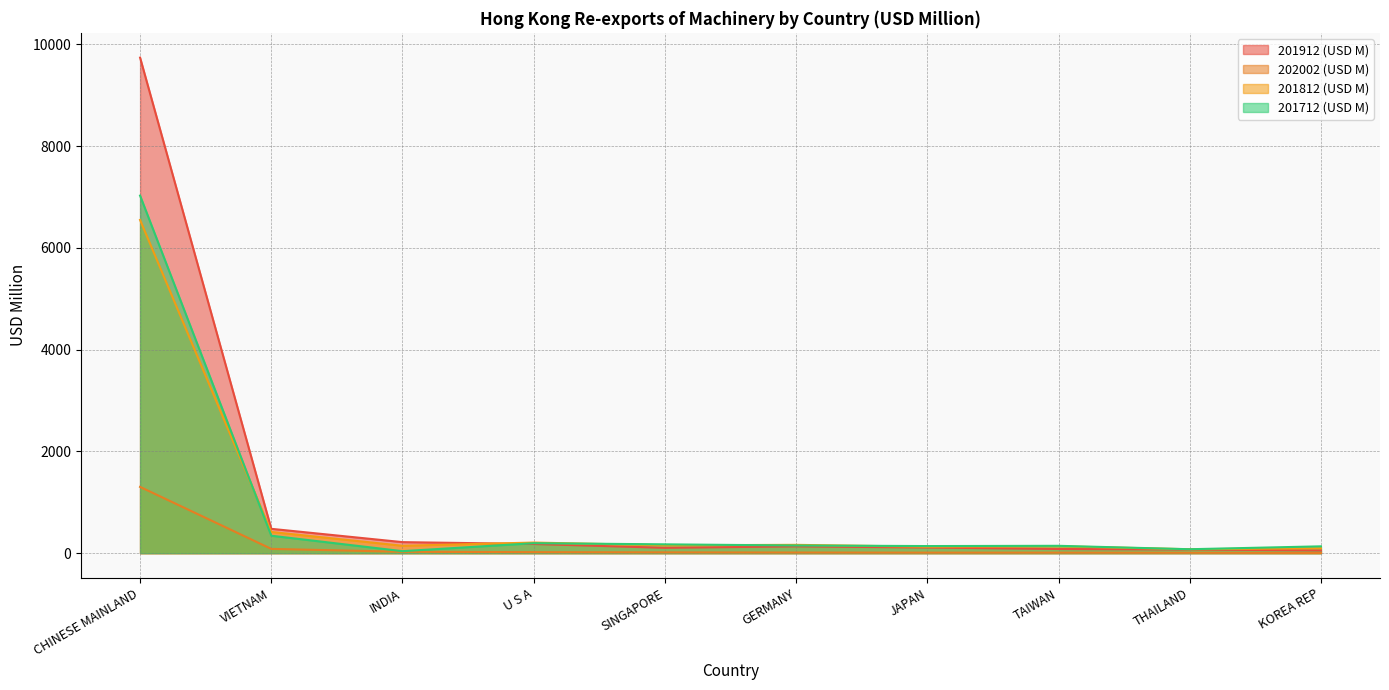

Which series has the largest total across all categories?

201912 (USD M)